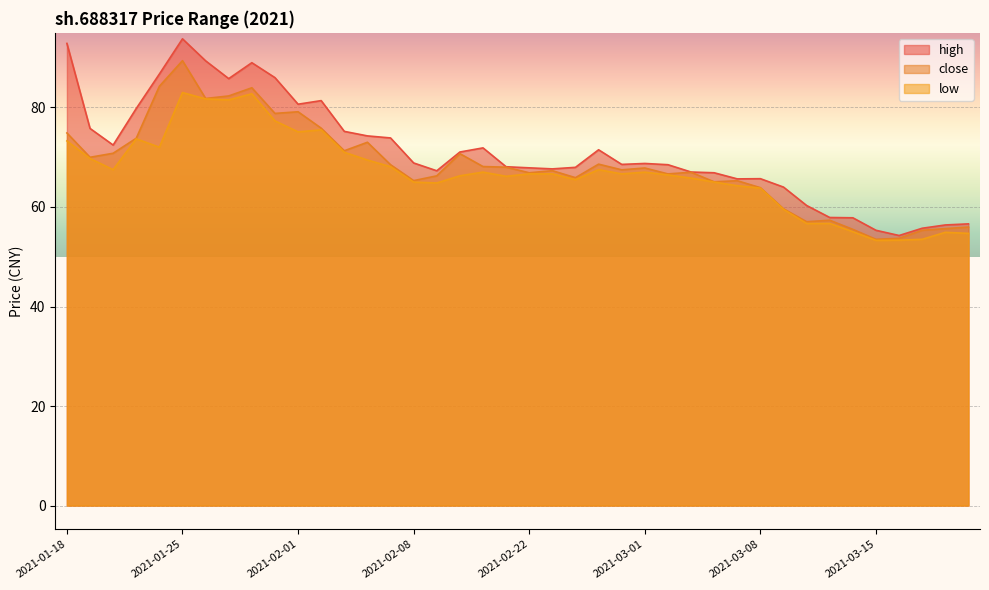

What is the value of the high point at the 2nd from the left?

75.8